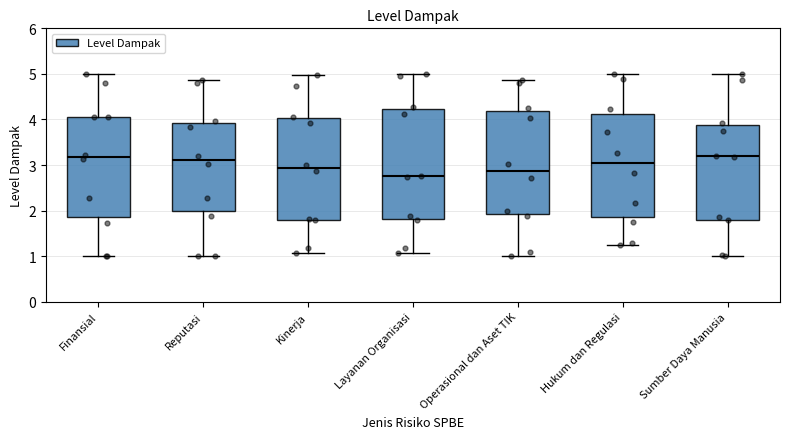

Reading left to right, read every box against the y-axis: the position of its median line, the range the box covers, and the ends of its whiskers. The values are not printed on the chart, so give them approximately, as read against the axis.

Finansial: median 3.2, box 1.9 to 4.1, whiskers 1.0 to 5.0
Reputasi: median 3.1, box 2.0 to 3.9, whiskers 1.0 to 4.9
Kinerja: median 2.9, box 1.8 to 4.0, whiskers 1.1 to 5.0
Layanan Organisasi: median 2.7, box 1.8 to 4.2, whiskers 1.1 to 5.0
Operasional dan Aset TIK: median 2.9, box 1.9 to 4.2, whiskers 1.0 to 4.9
Hukum dan Regulasi: median 3.0, box 1.9 to 4.1, whiskers 1.3 to 5.0
Sumber Daya Manusia: median 3.2, box 1.8 to 3.9, whiskers 1.0 to 5.0